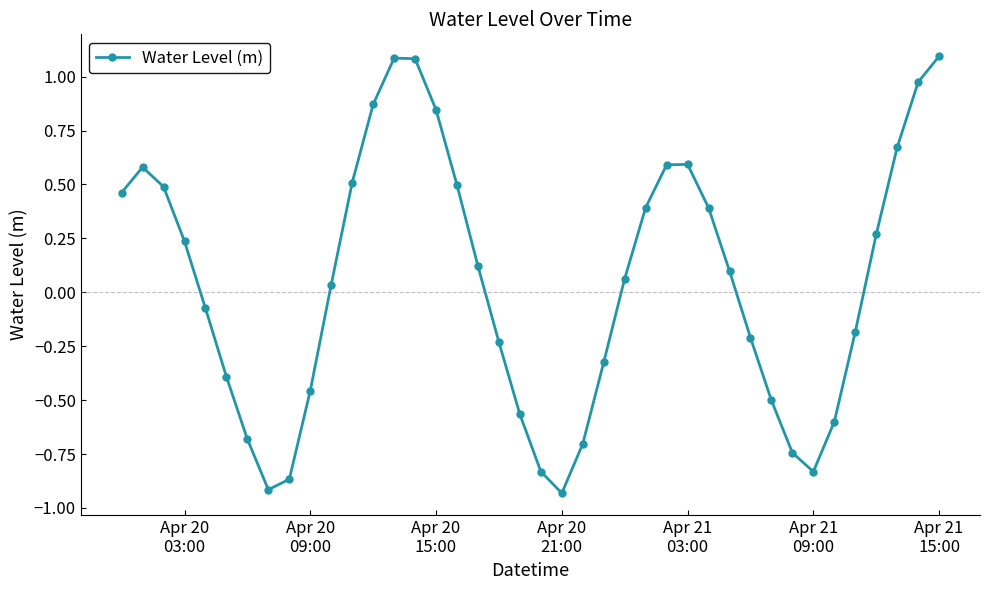

What is the difference between the second highest and minimum values?

2.0